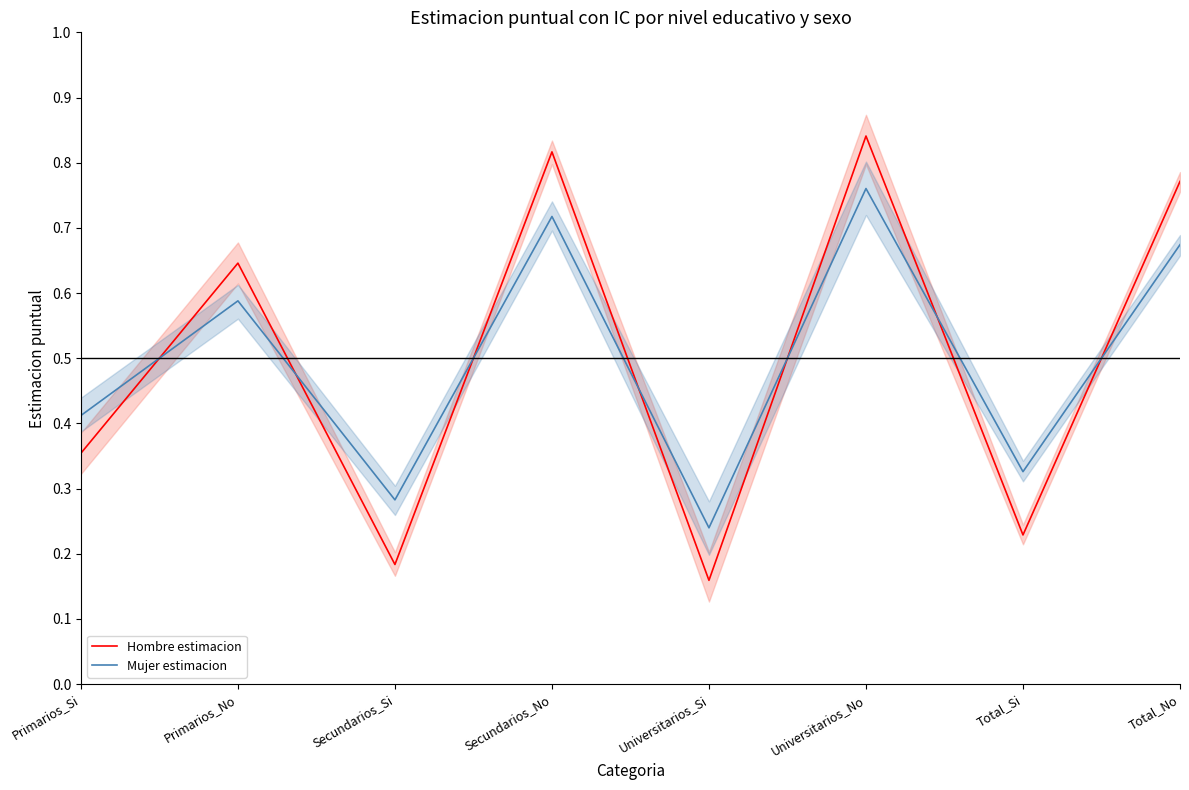

In Mujer estimacion, how many points are lower than both neighbors (excluding endpoints)?

3